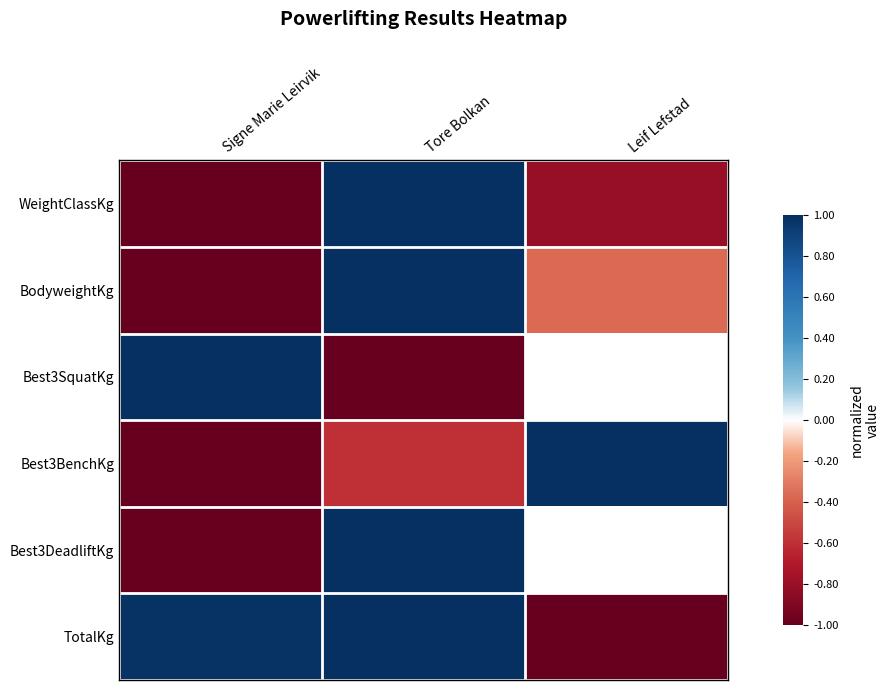

What is the greatest value displayed?

1.0